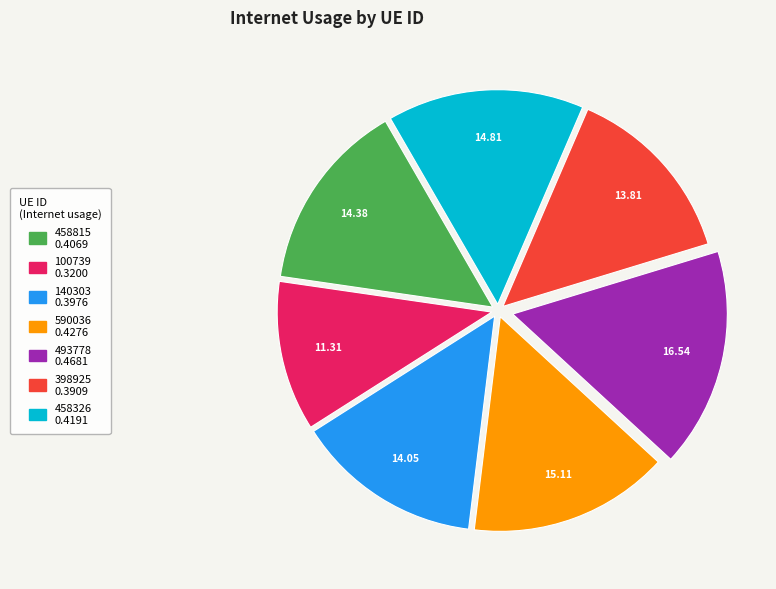

Combined, do 140303 and 398925 account for over 50%?

No